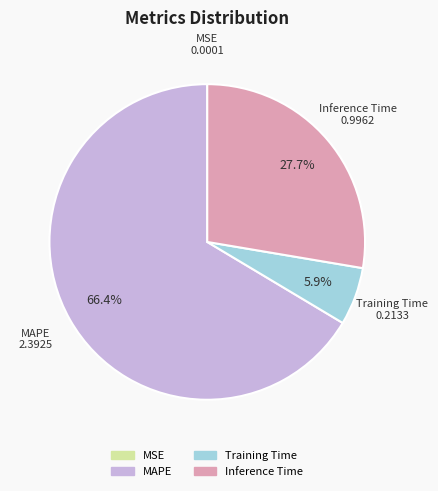

Is there a majority slice in this chart?

Yes